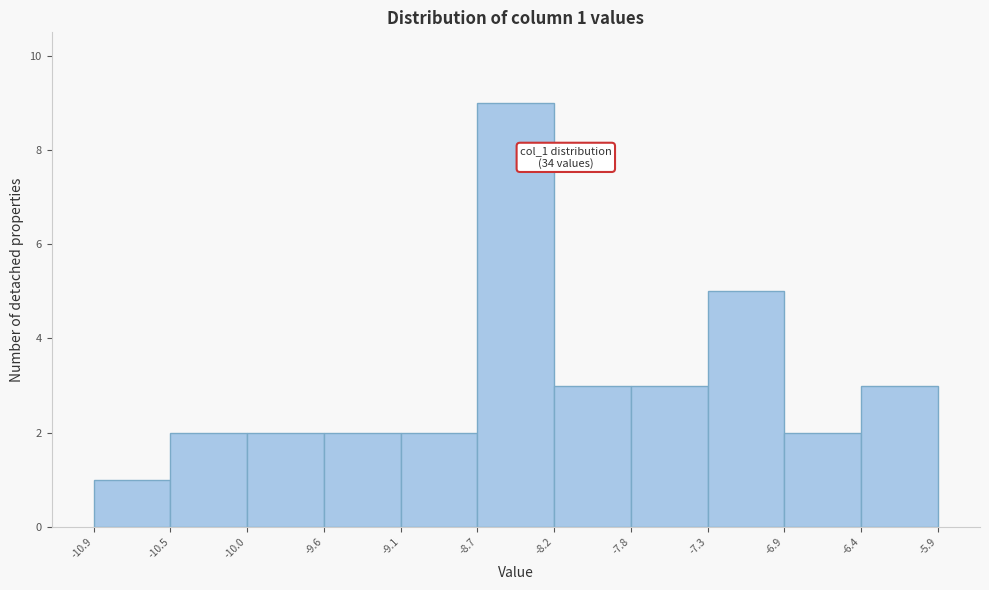

Which range on the x-axis has the tallest bar?

-8.7 to -8.2